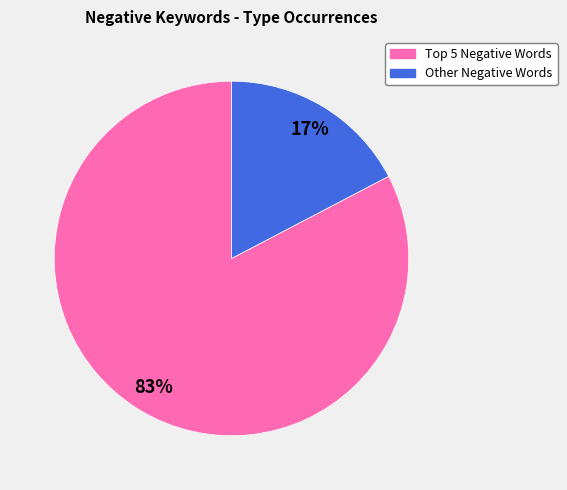

Does any single category account for the majority?

Yes